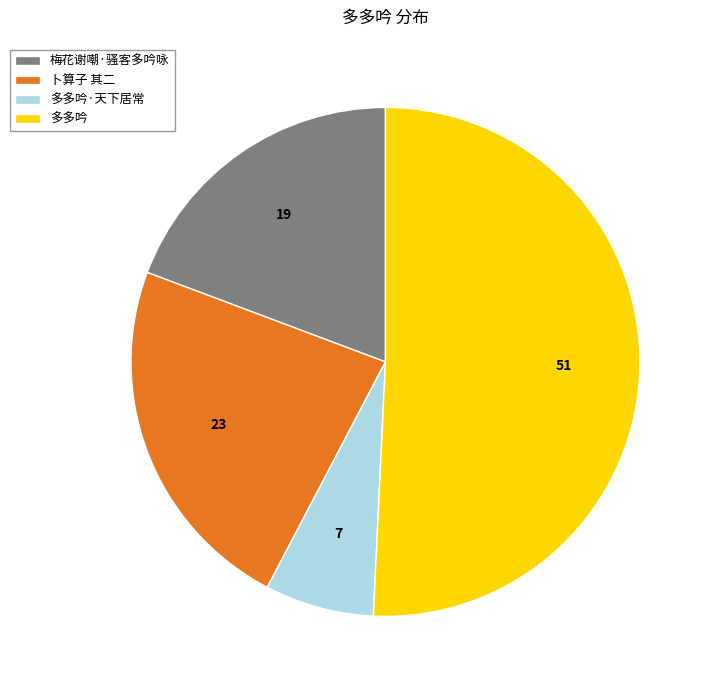

What is the ratio of the value at 卜算子 其二 to the value at 多多吟·天下居常?

3.3